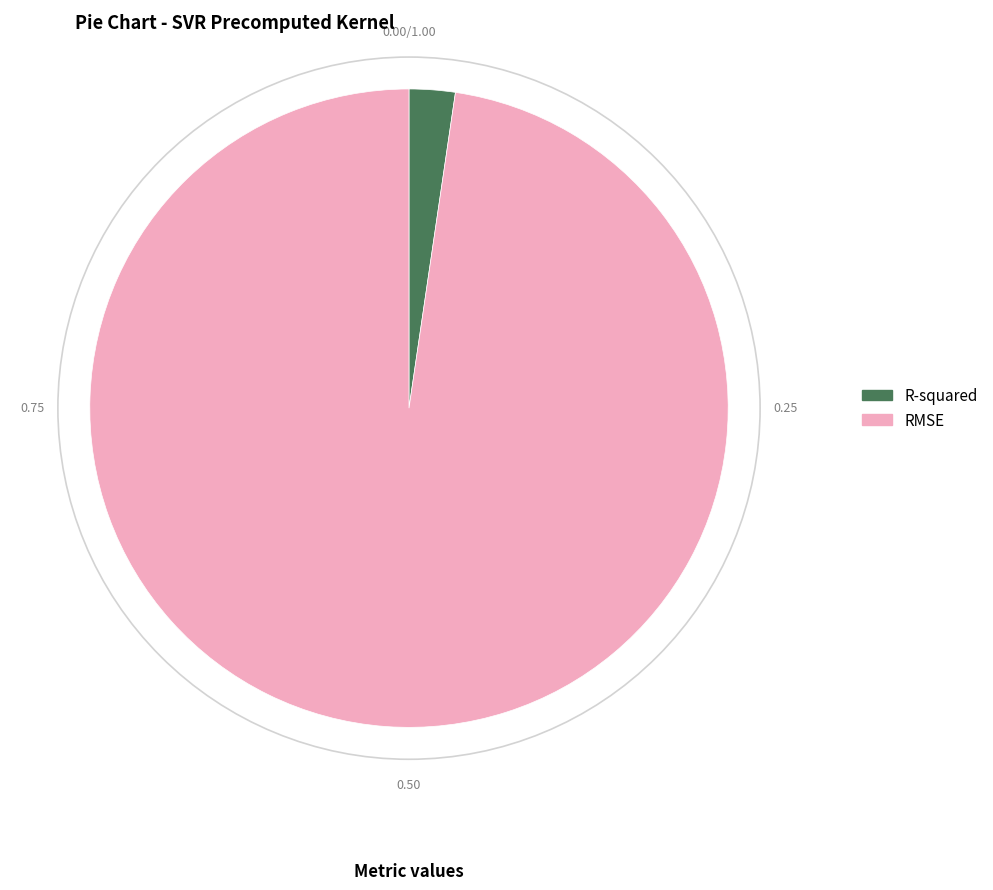

Does RMSE account for over 50% of the chart?

Yes